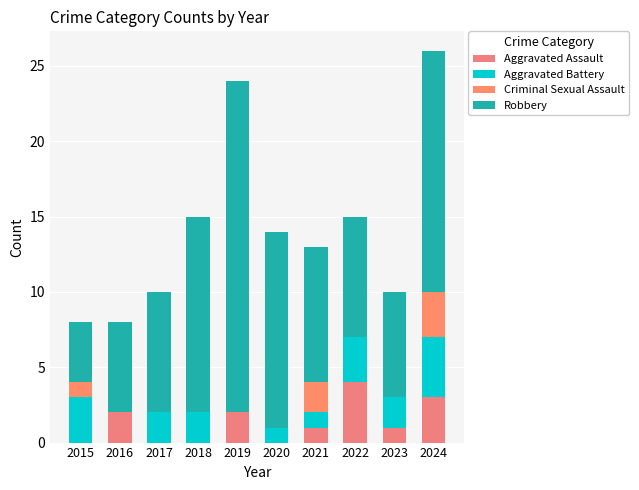

Are the bars grouped side by side (vs. stacked)?

No